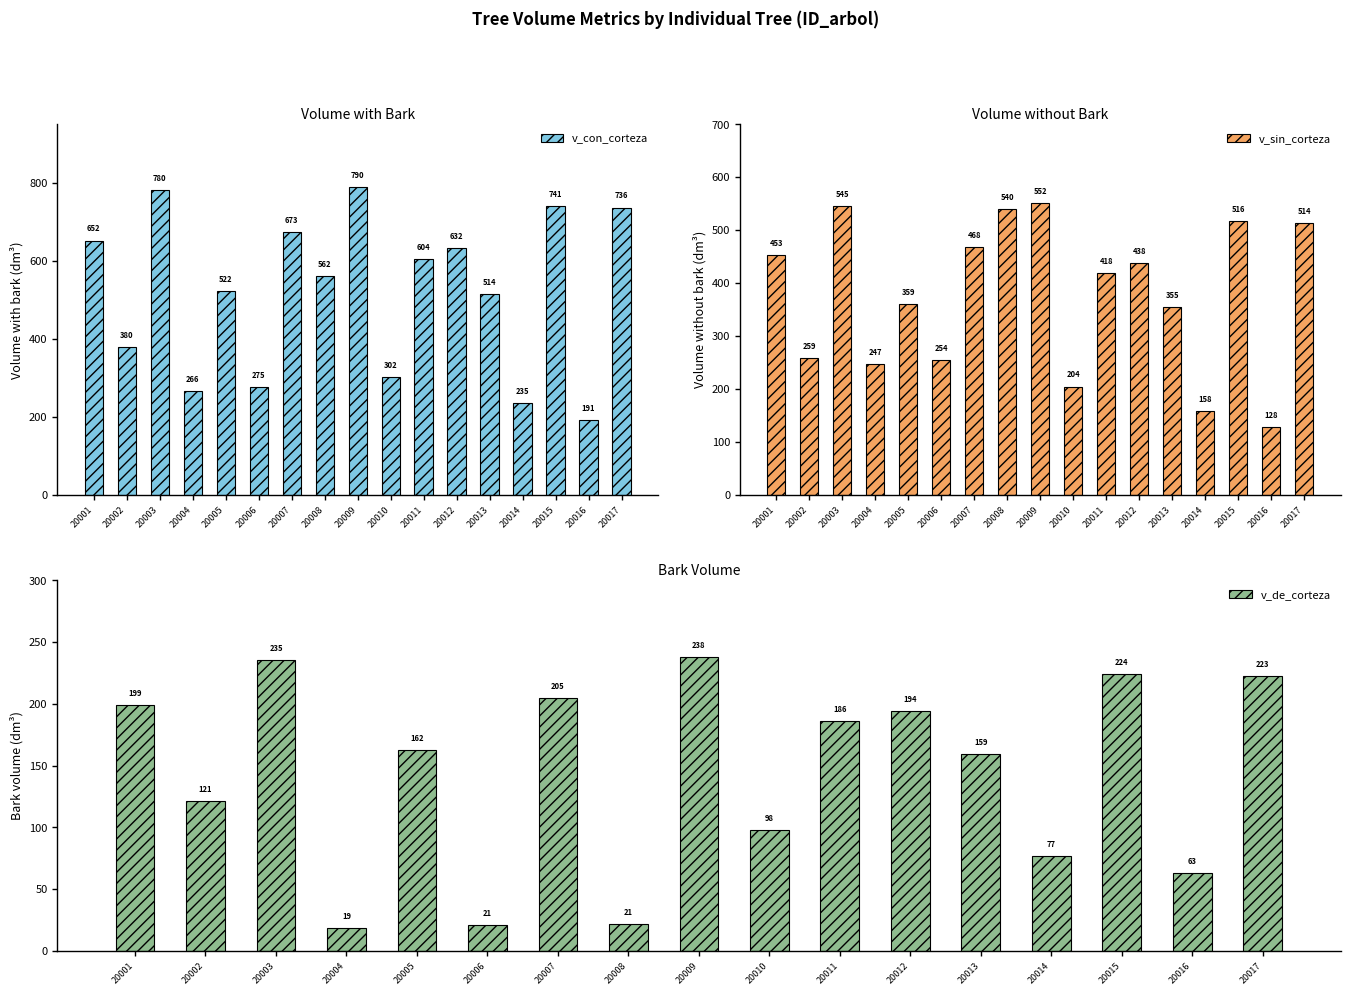

What is the average value of the v_sin_corteza series?

377.0